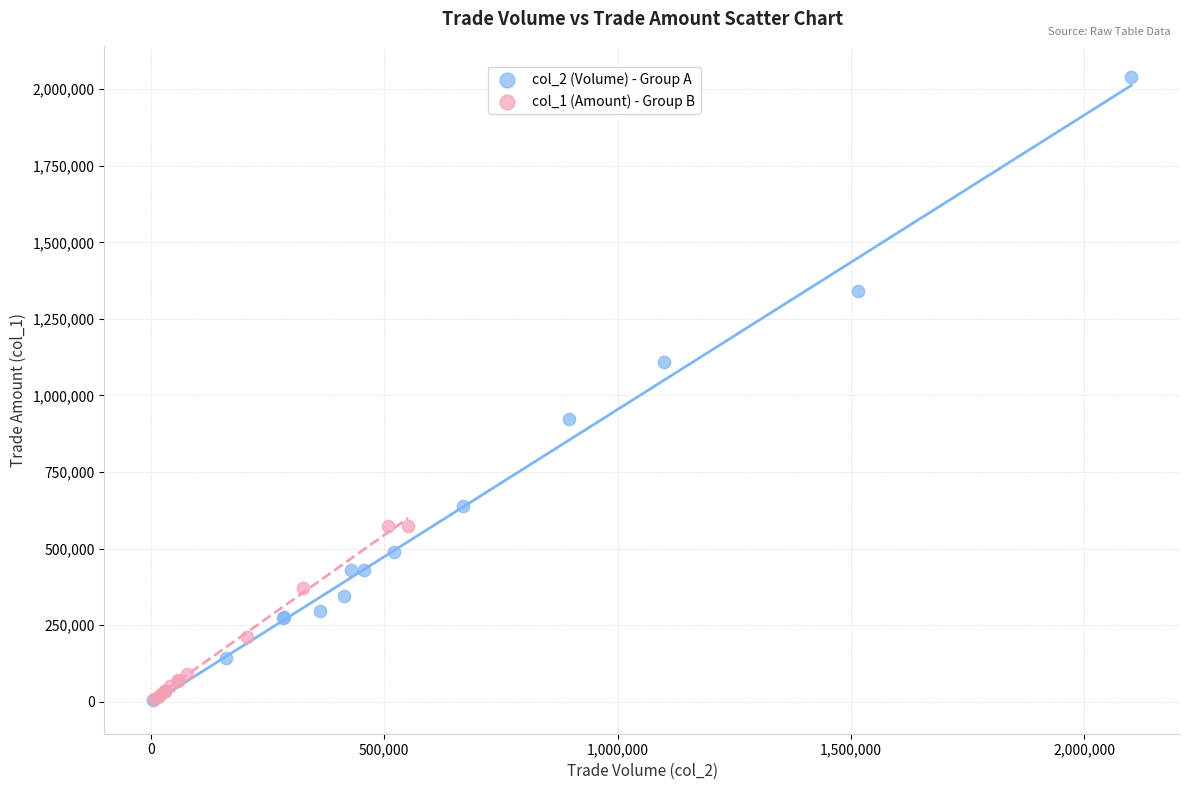

Which series reaches the maximum Y coordinate?

col_2 (Volume) - Group A